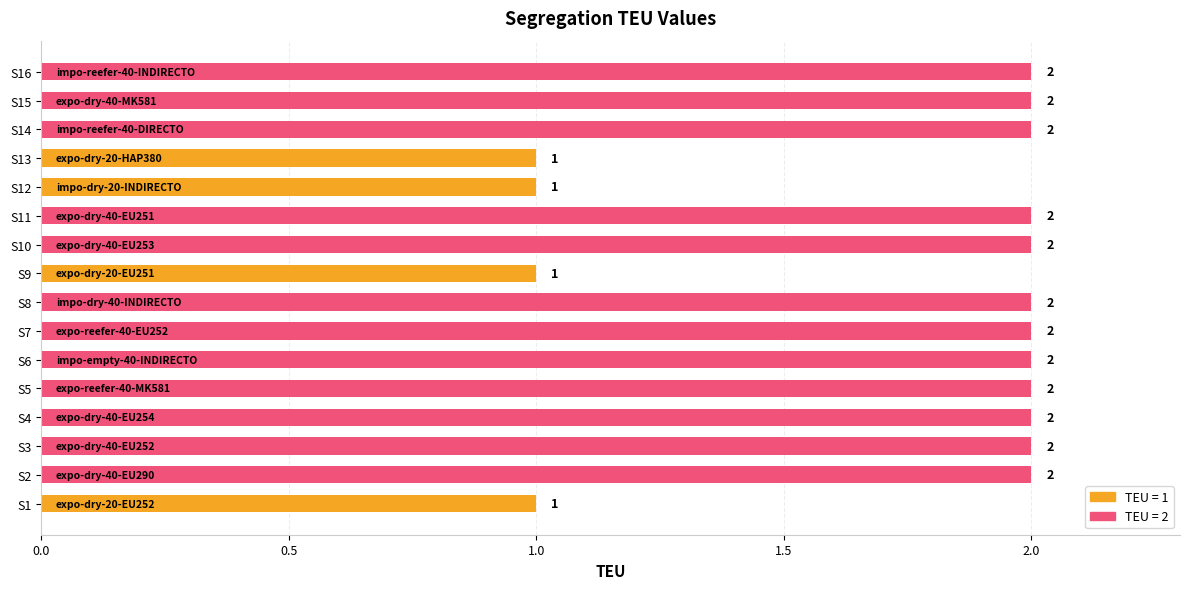

Reading bottom to top, extract all data points from this chart.

1	2	2	2	2	2	2	2	1	2	2	1	1	2	2	2